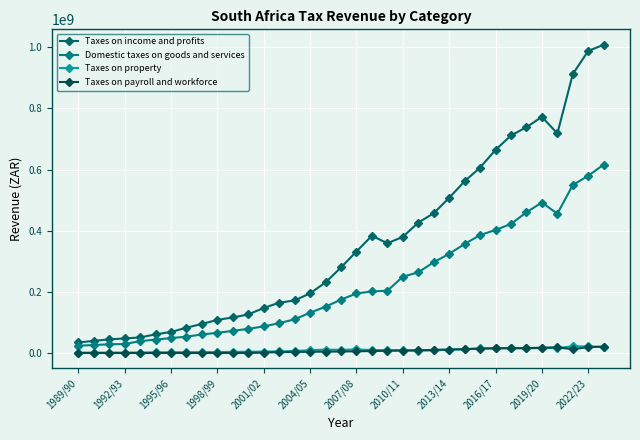

Is this an area chart (filled region under the line)?

No